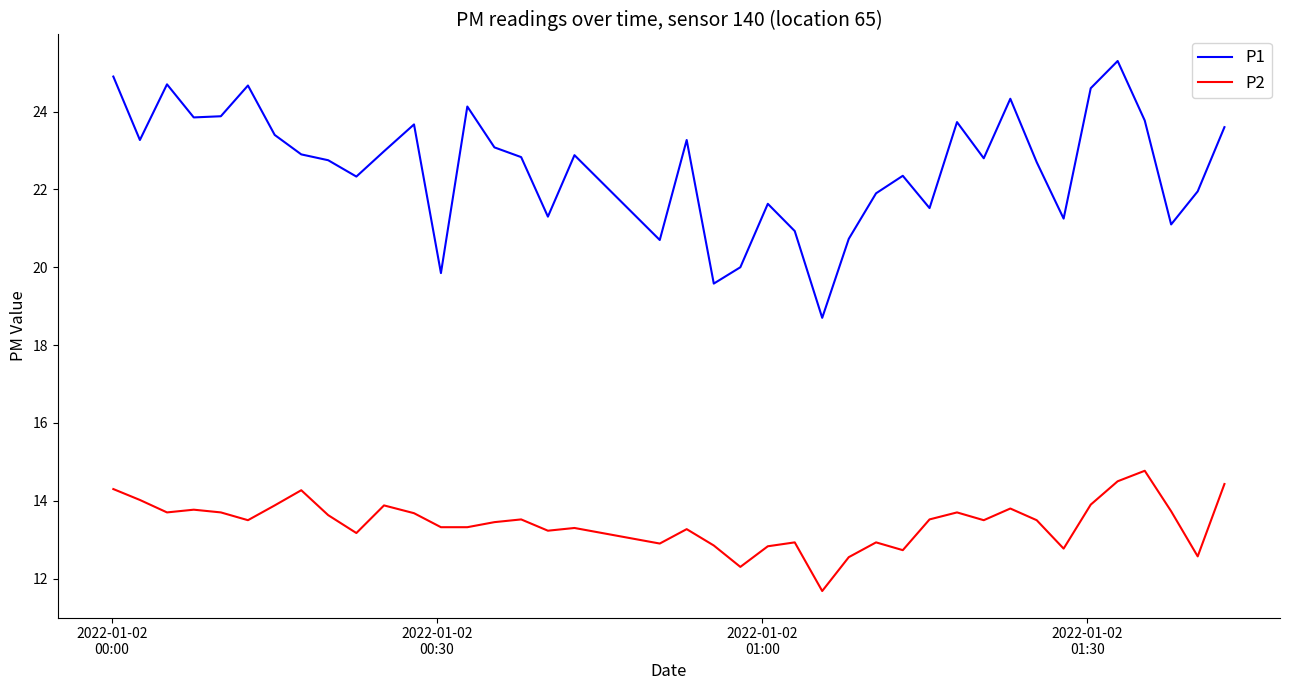

How many series are shown in this chart?

2